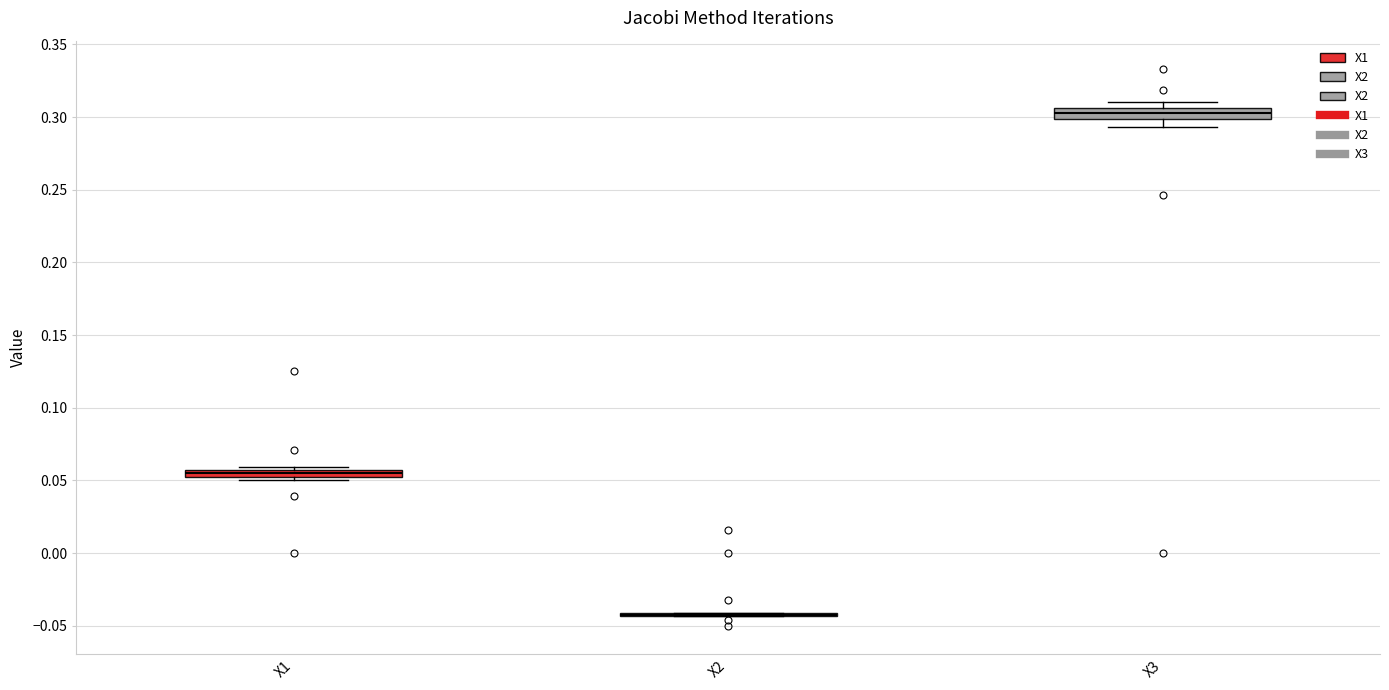

Where is the lower edge of the box for X1 on the y-axis? The values are not printed on the chart, so give them approximately, as read against the axis.

0.050